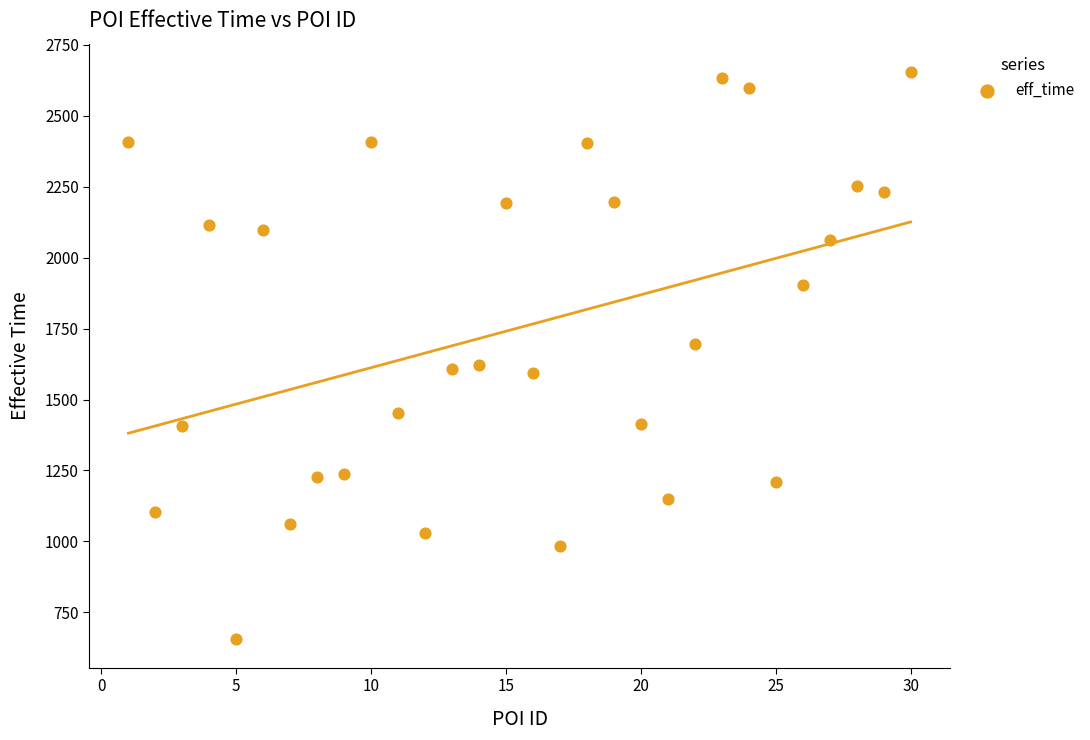

What is the range of Y values (max minus min)?

1999